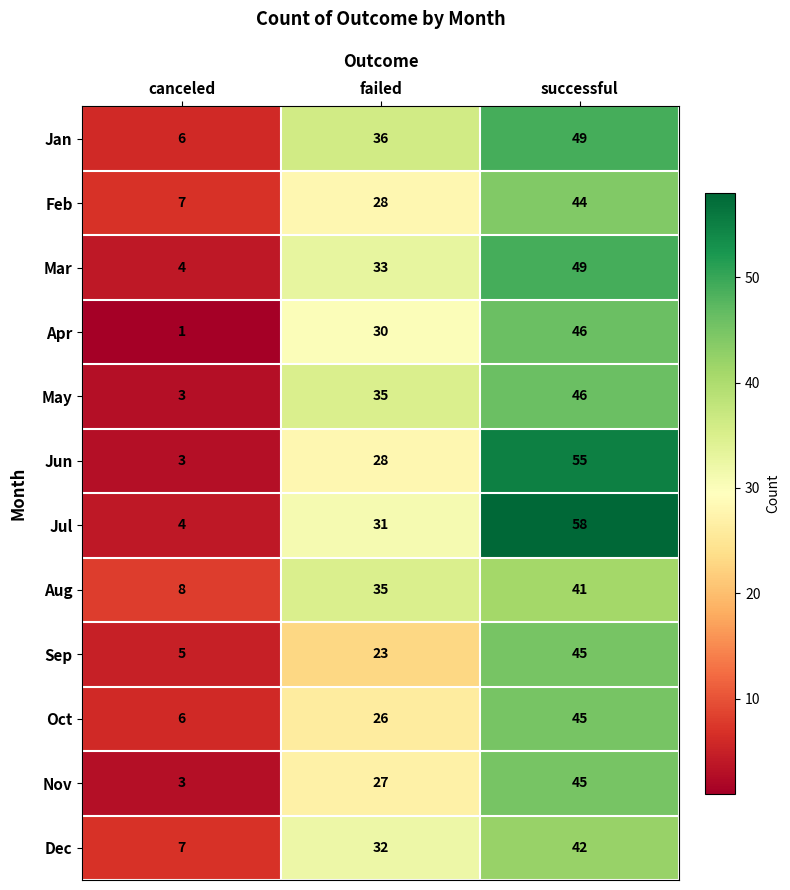

Which label corresponds to the largest value in the chart?

successful